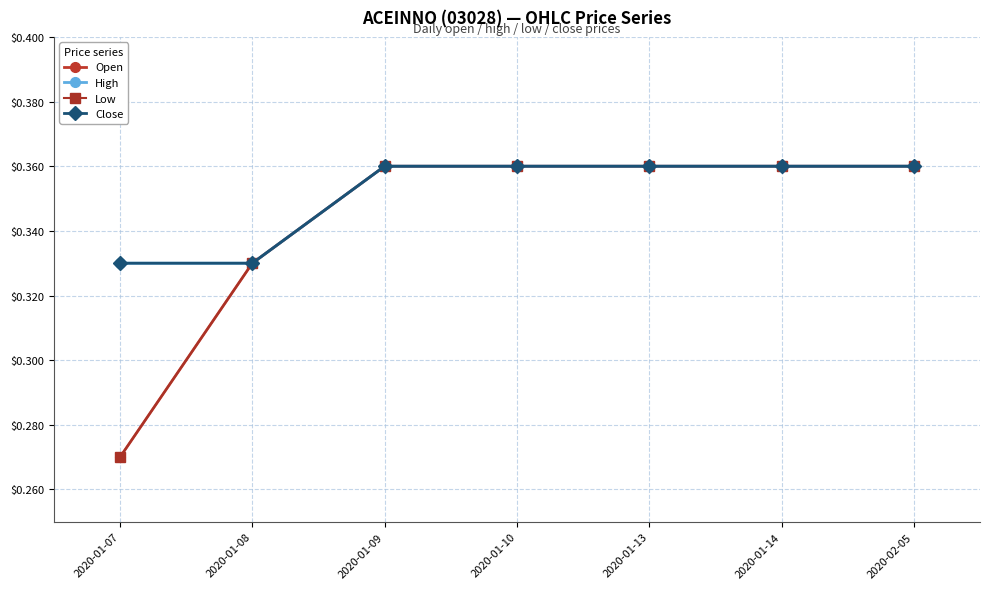

Is this an area chart (filled region under the line)?

No